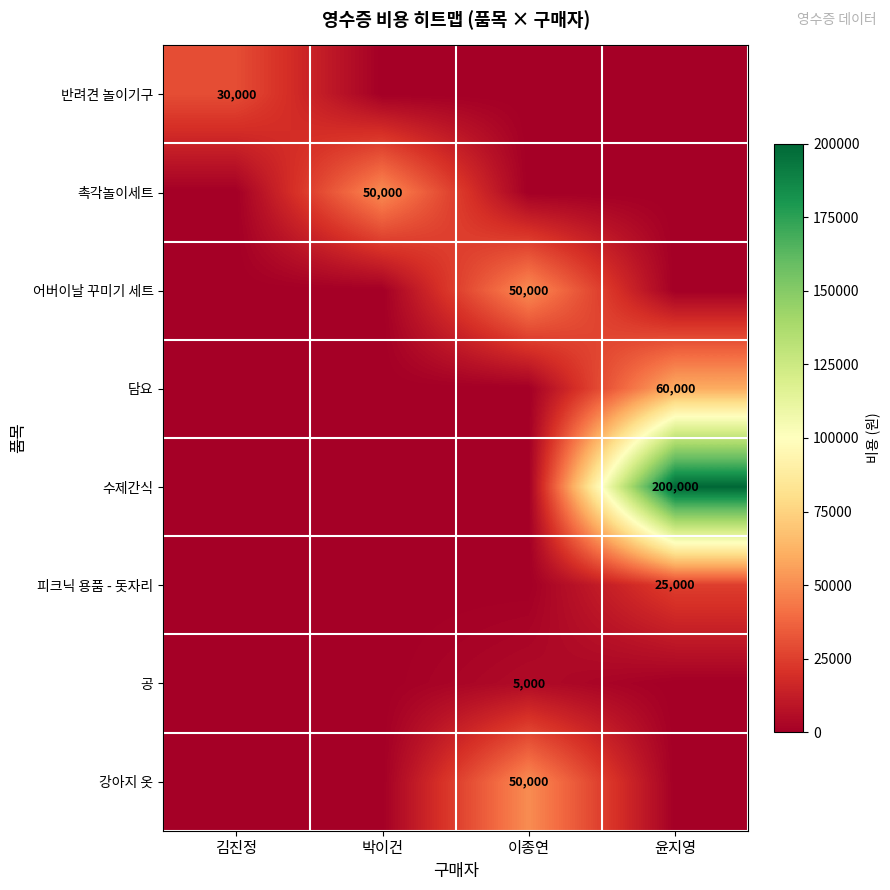

The value of 수제간식 at 윤지영 is 200000. True or false?

True